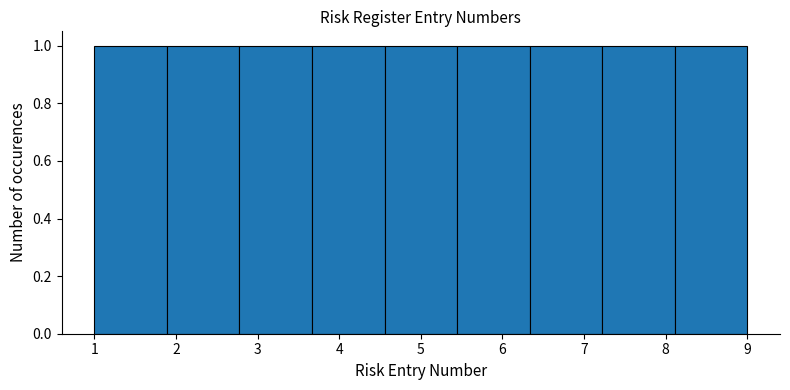

How tall is the bar that spans 1.9 to 2.8 on the x-axis? Neither the bar edges nor the heights are printed on the chart, so give them approximately, as read against the axes.

1